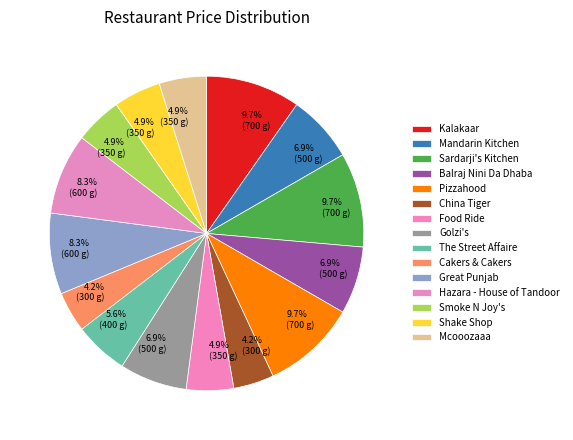

Is the sum of Hazara - House of Tandoor and Sardarji's Kitchen greater than half?

No